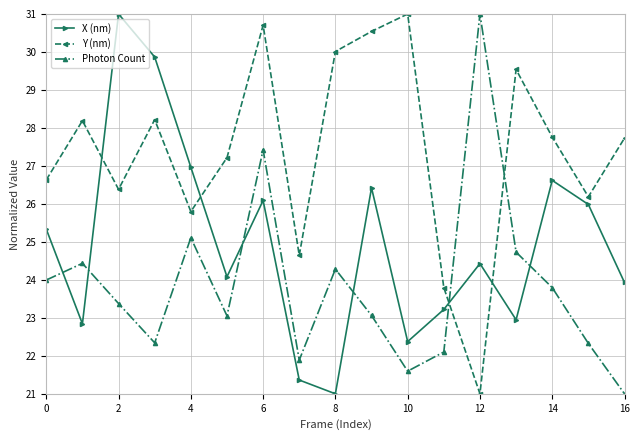

In Y (nm), how many points are lower than both neighbors (excluding endpoints)?

5